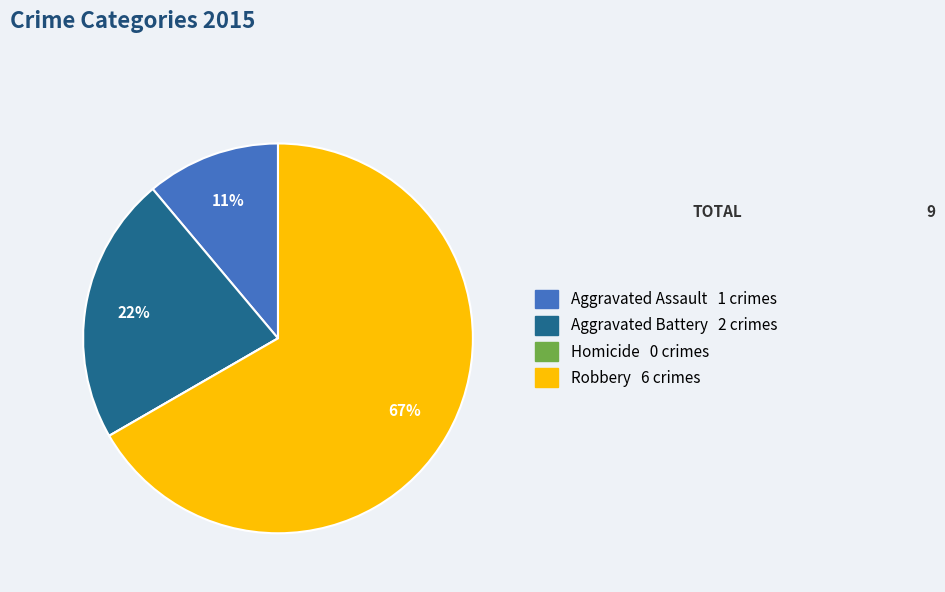

Combined, do Aggravated Assault and Aggravated Battery account for over 50%?

No